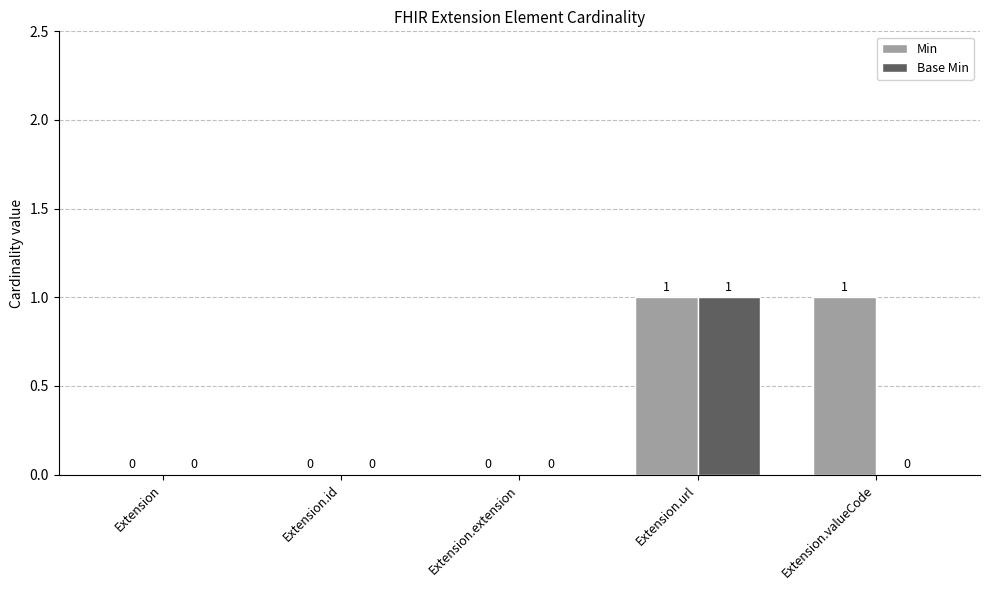

At which category is the sum across all series the highest?

Extension.url